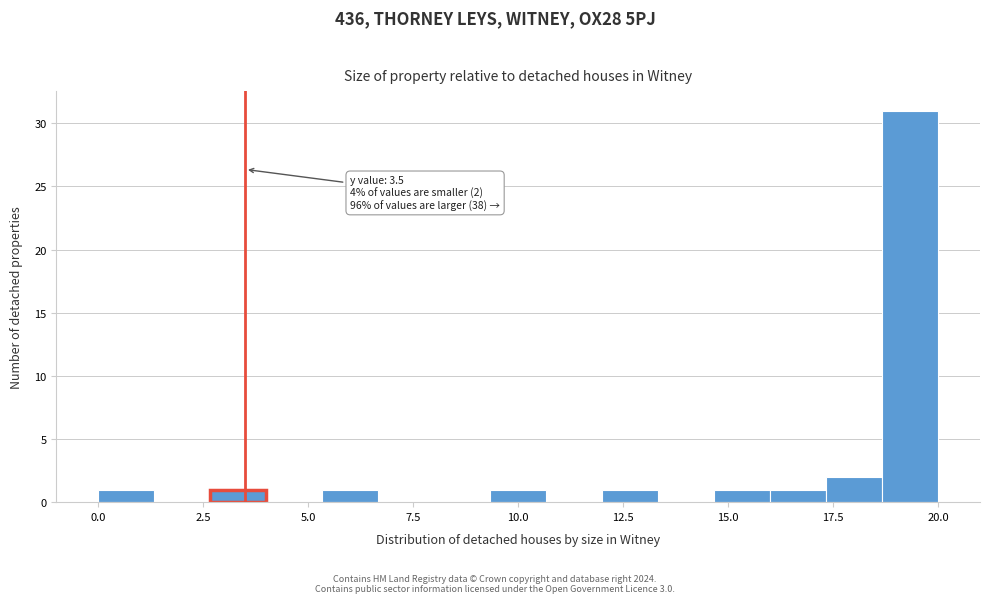

Read against the x-axis, roughly where is the centre of the tallest bar?

19.5